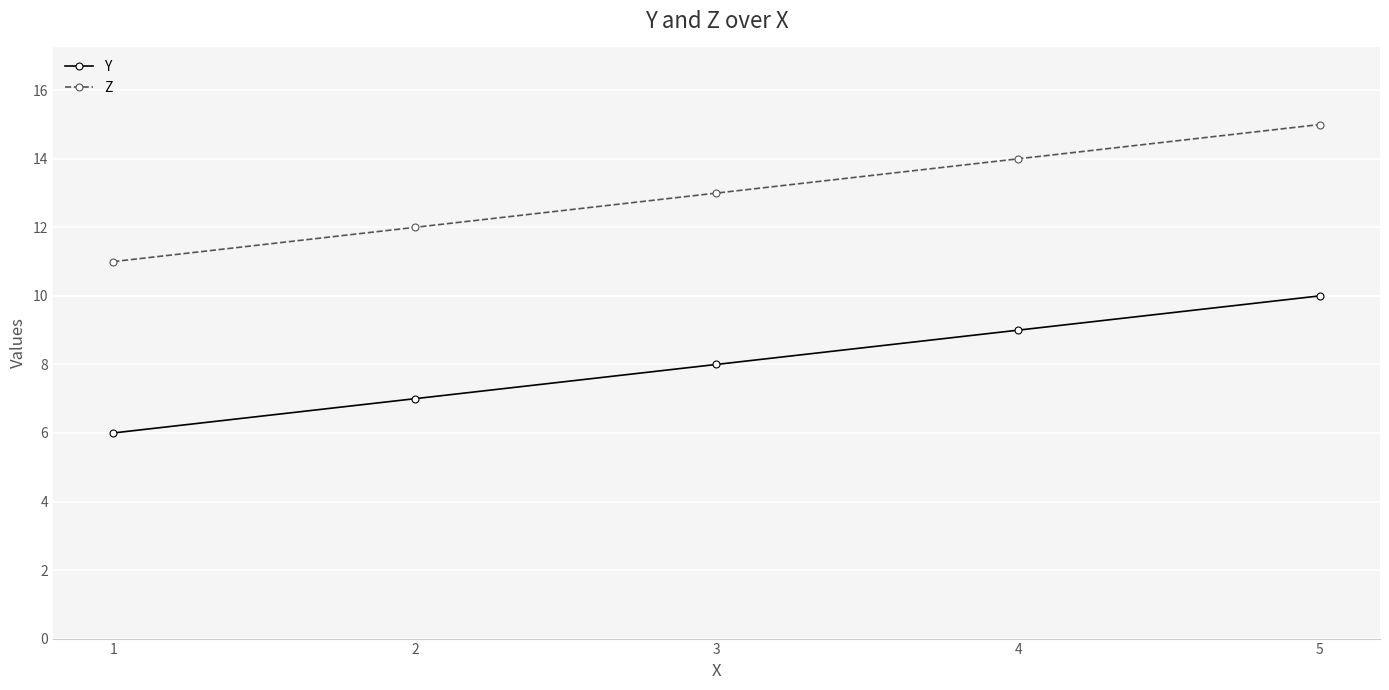

How many lines are shown in the chart?

2